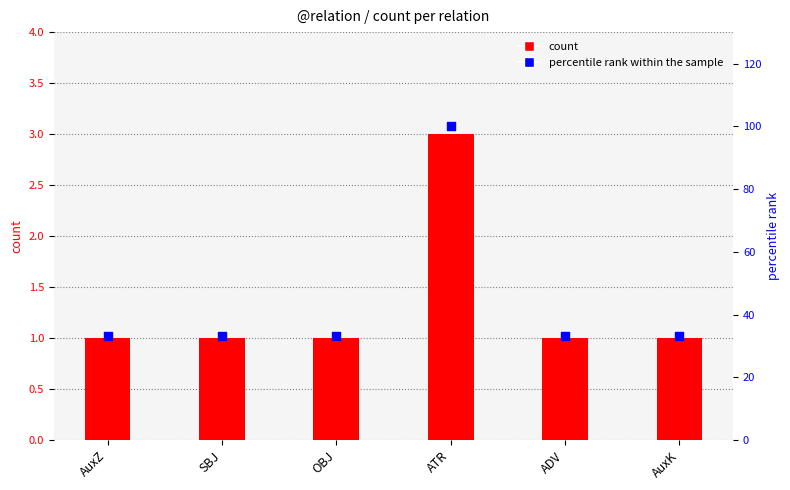

Is the value of percentile rank within the sample at ATR greater than the value of count at ATR?

Yes